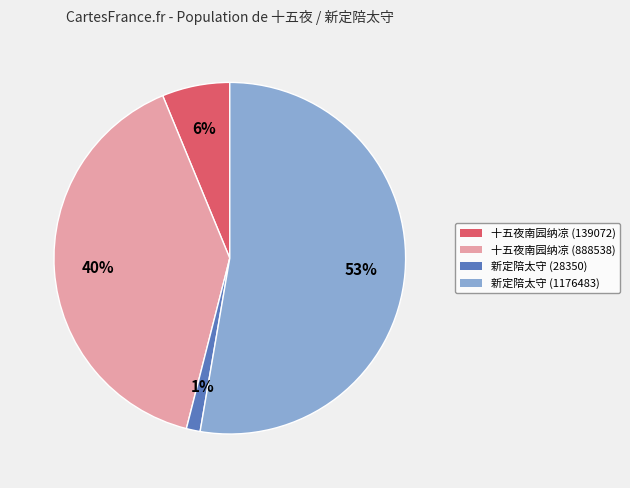

Which slice represents more than half of the pie?

新定陪太守 (1176483)